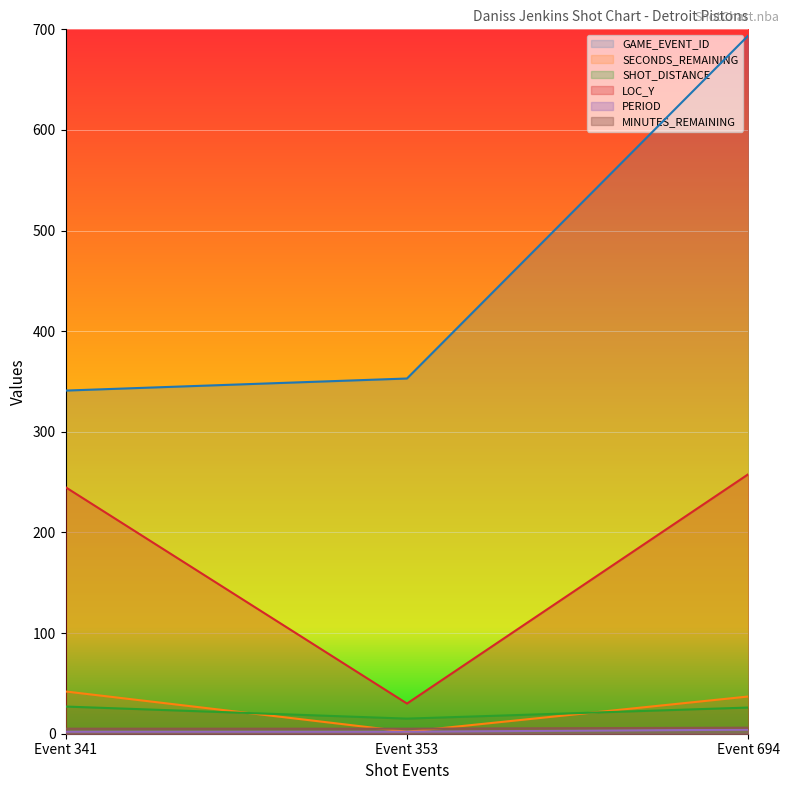

Does the chart display data point markers on the line(s)?

No